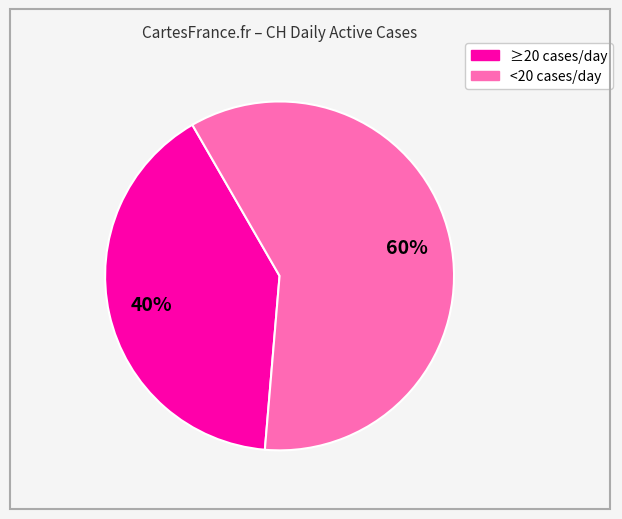

To the nearest percent, what is the average slice percentage?

50%